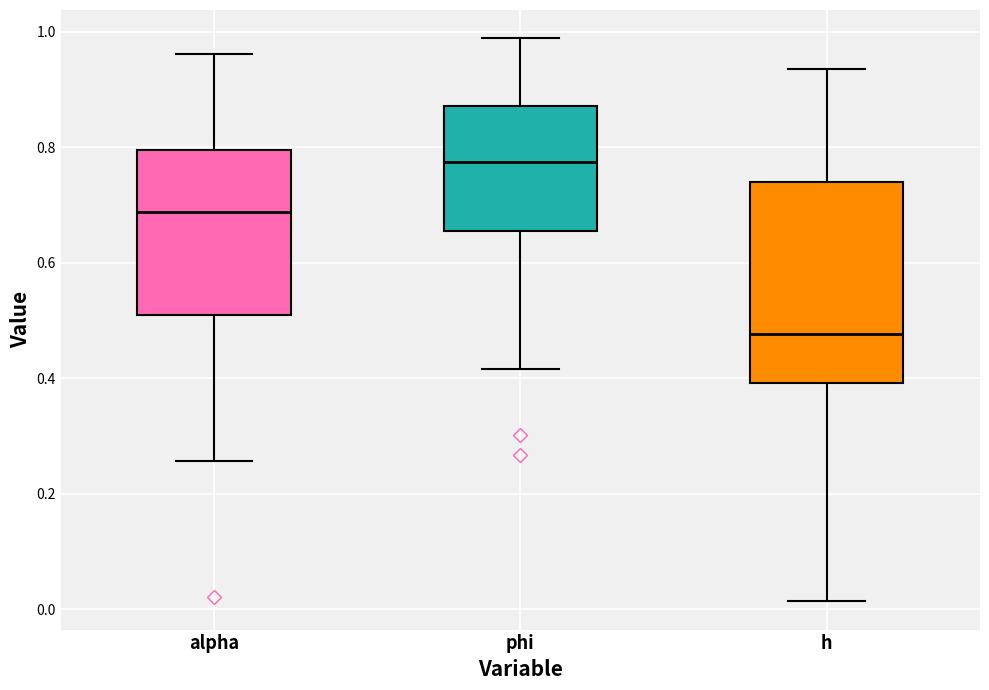

Where does the lower whisker of the box for alpha end on the y-axis? The values are not printed on the chart, so give them approximately, as read against the axis.

0.26